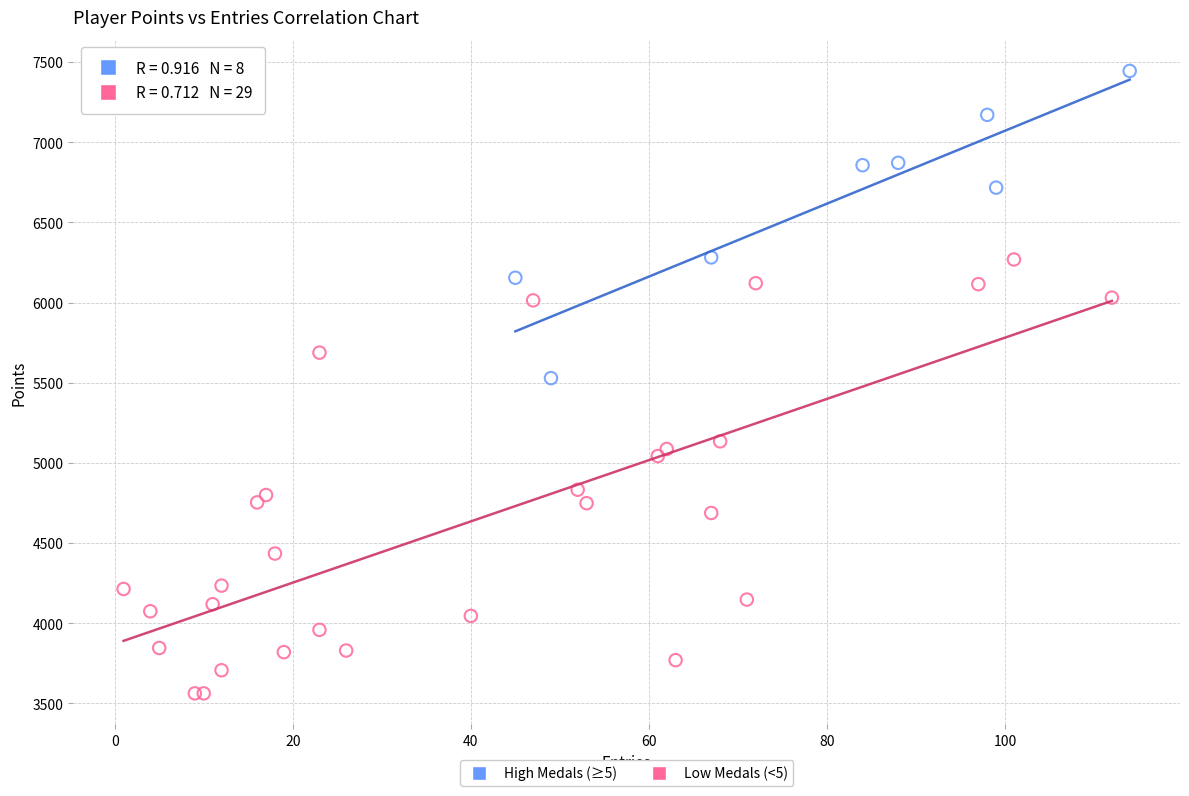

Which series reaches the minimum Y coordinate?

Low Medals (<5)